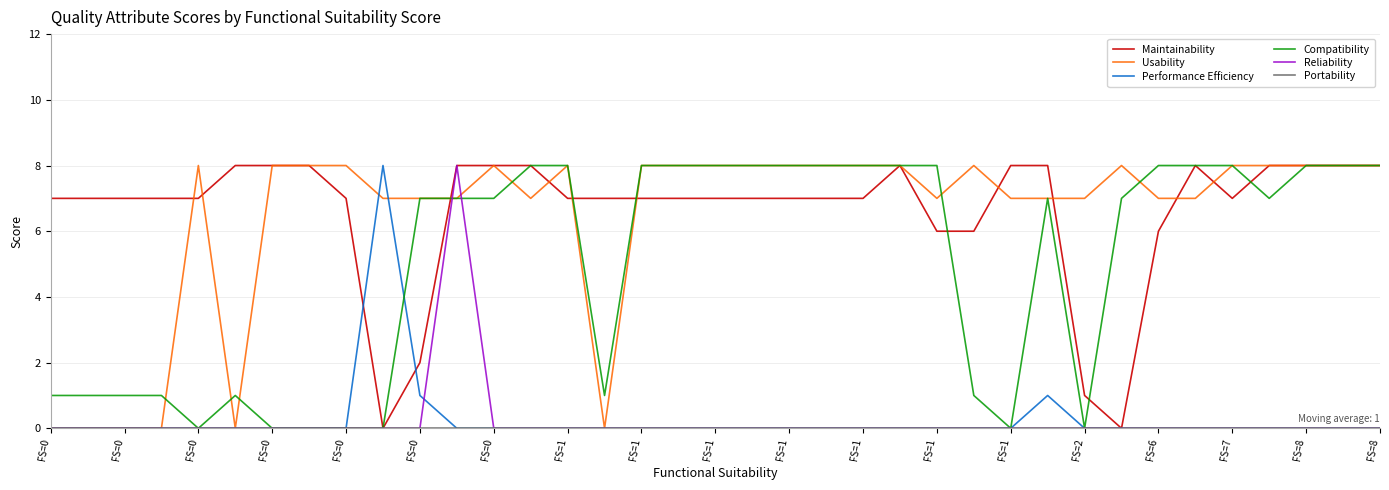

How many lines are shown in the chart?

6